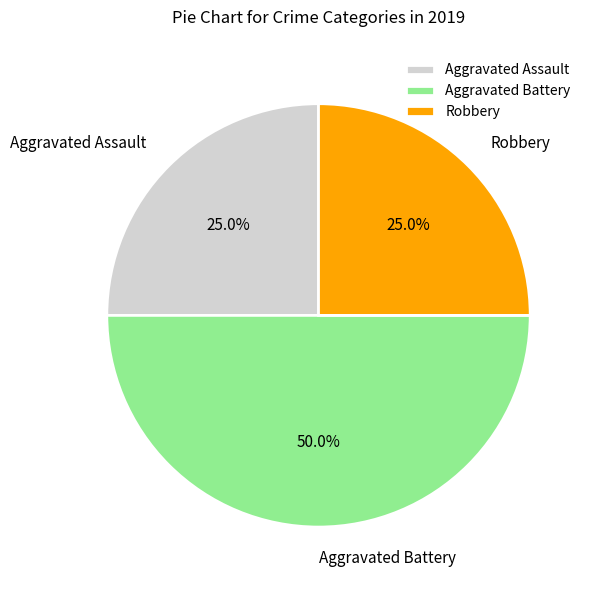

How many segments does this pie chart have?

3